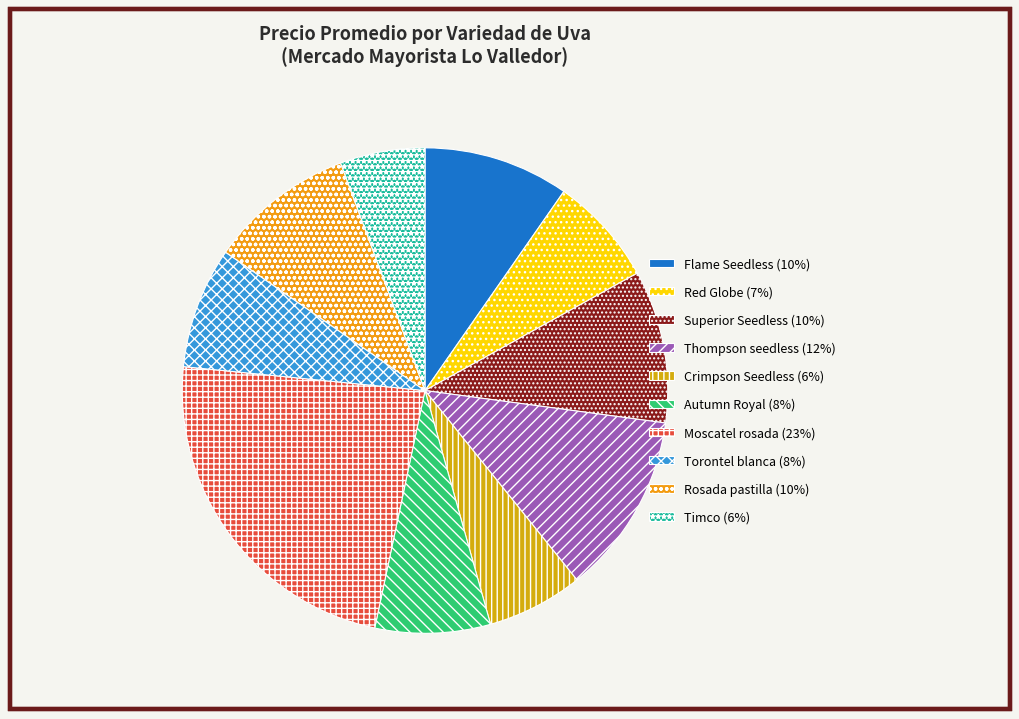

How many segments does this pie chart have?

10